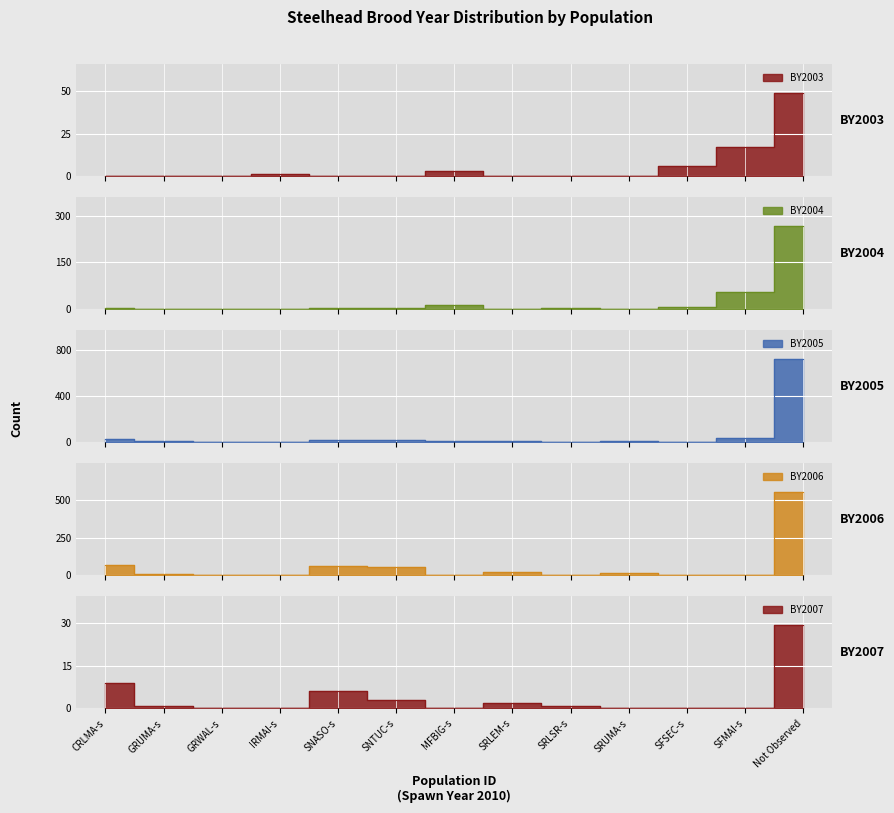

Between SNTUC-s and SRUMA-s, which series saw the biggest shift?

BY2006